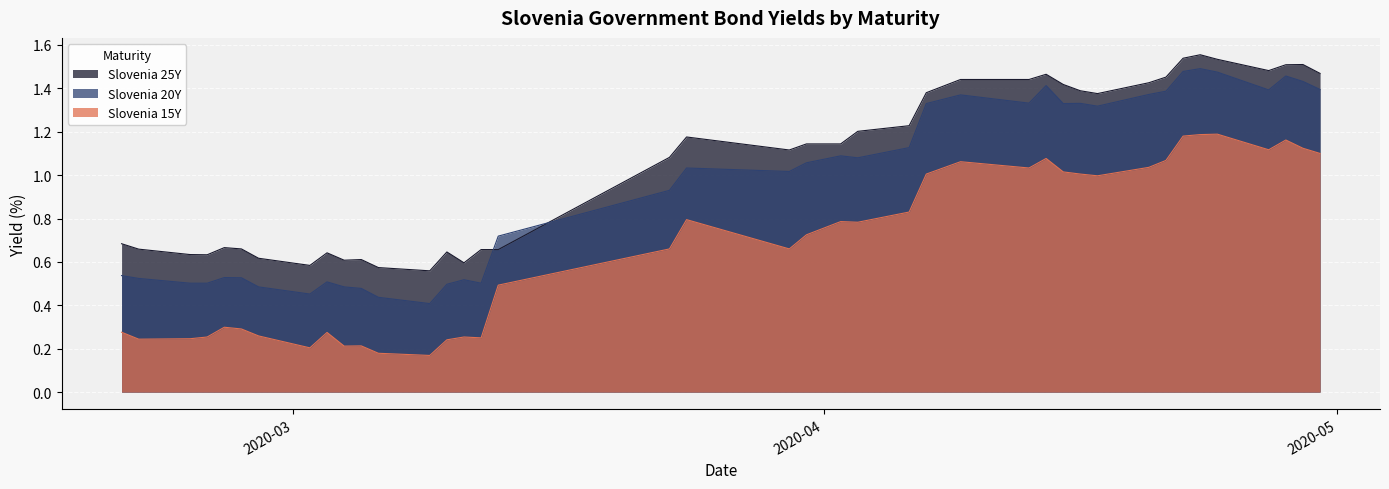

Which series has the largest range (max minus min)?

Slovenia 20Y